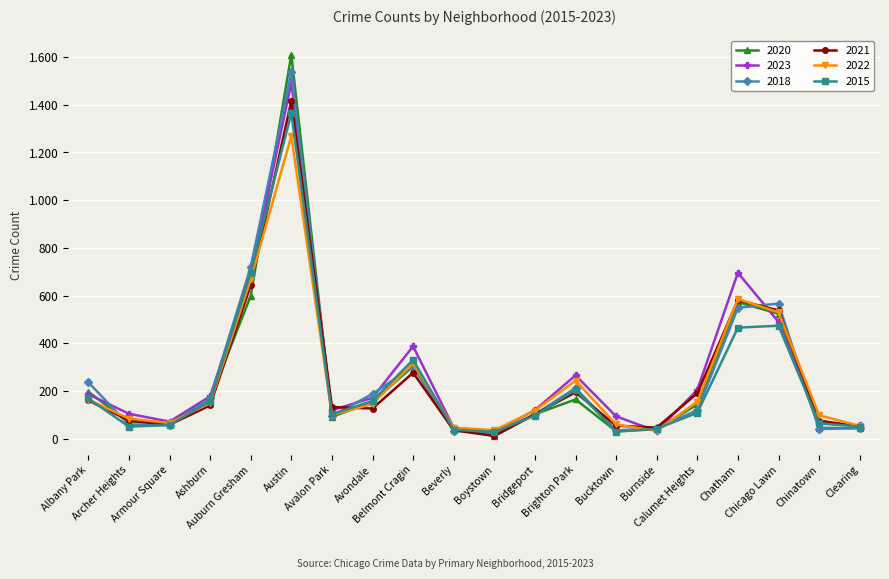

At which category does 2018 reach its first local valley?

Armour Square